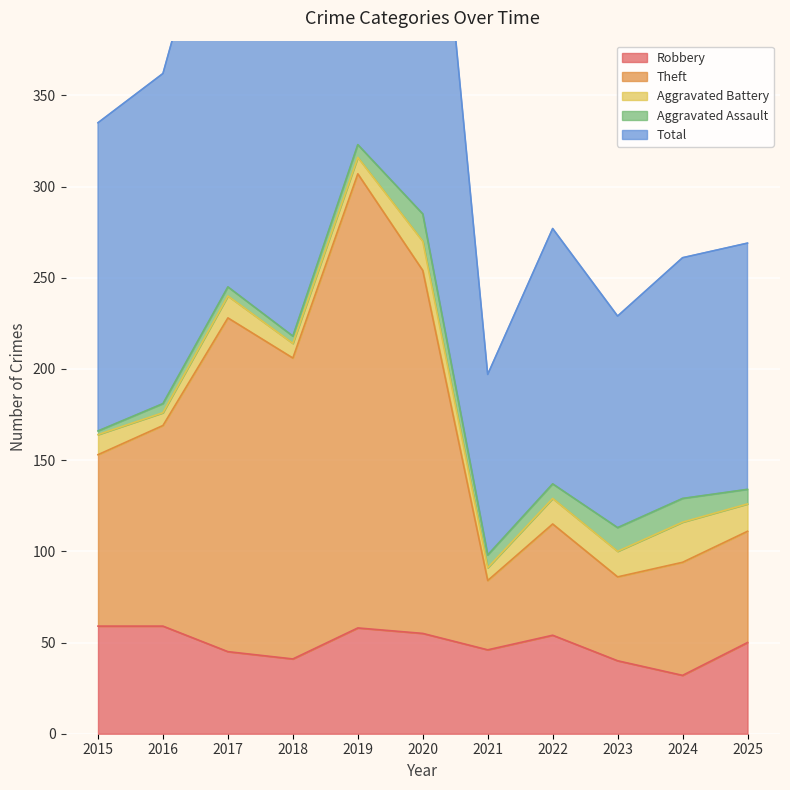

Is it true that Robbery equals 16 at 2024?

False